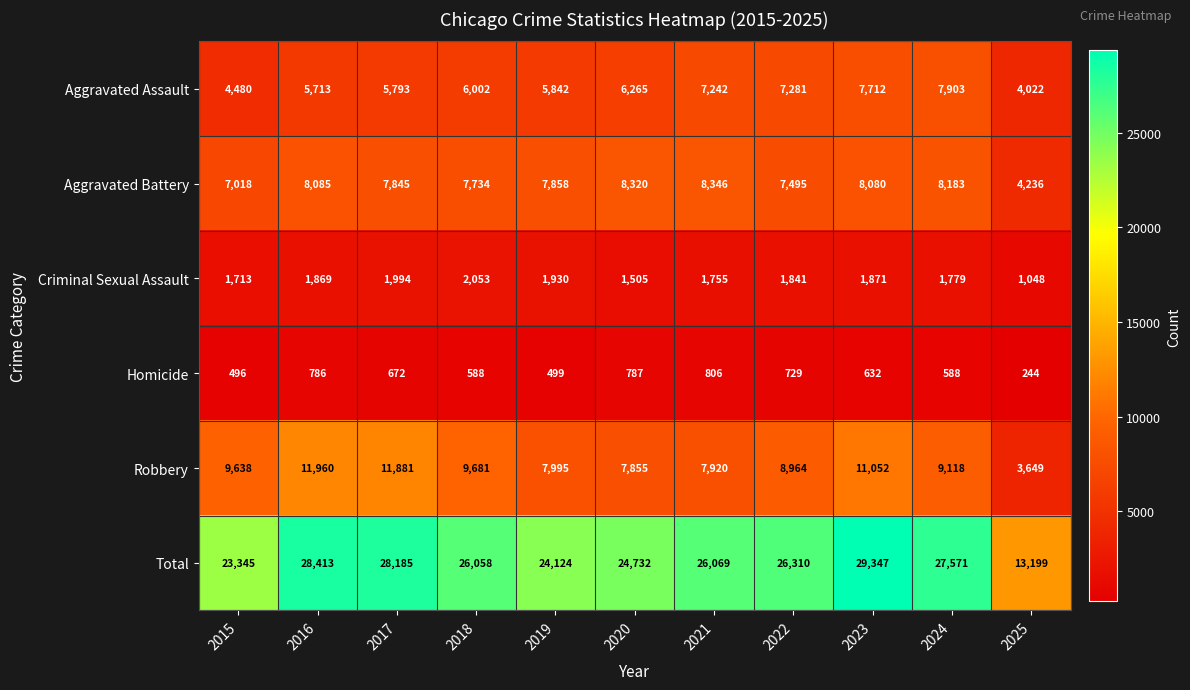

True or false: Total has a value of 23345 at 2015.

True